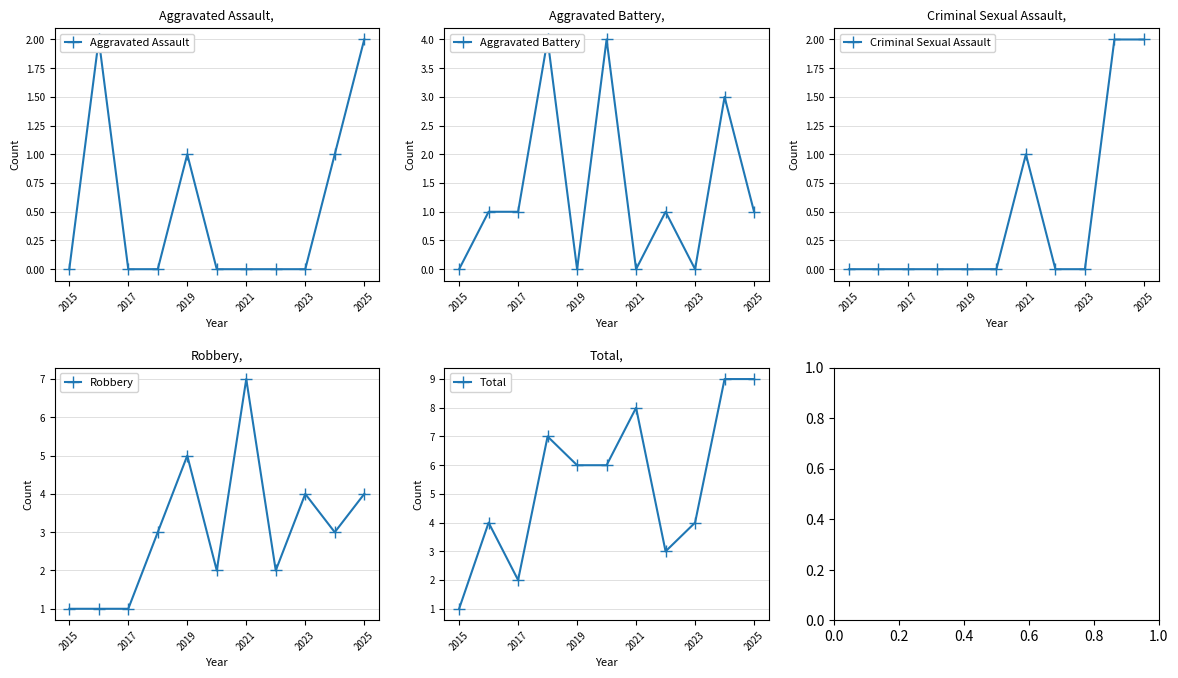

True or false: Total and Criminal Sexual Assault cross at least once.

False